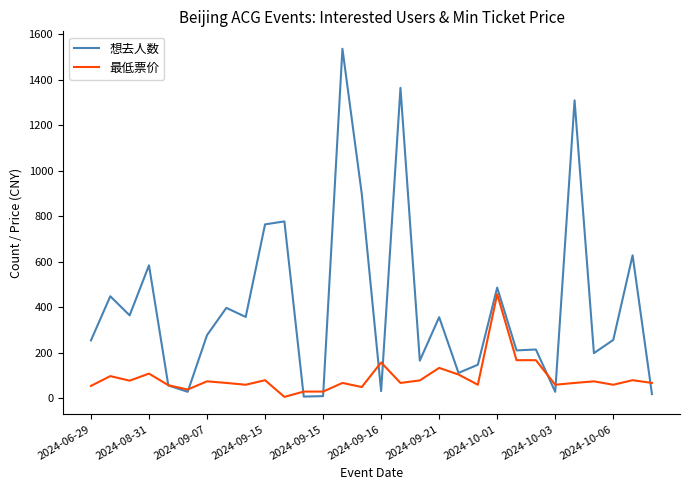

Which series has the largest range (max minus min)?

想去人数